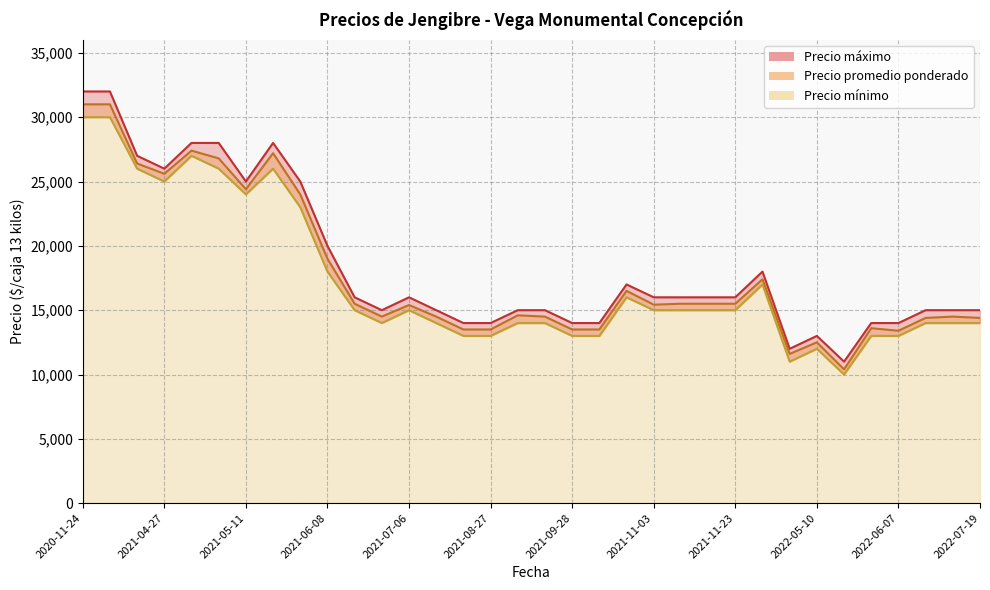

How many interior local peaks does the Precio promedio ponderado series have?

9